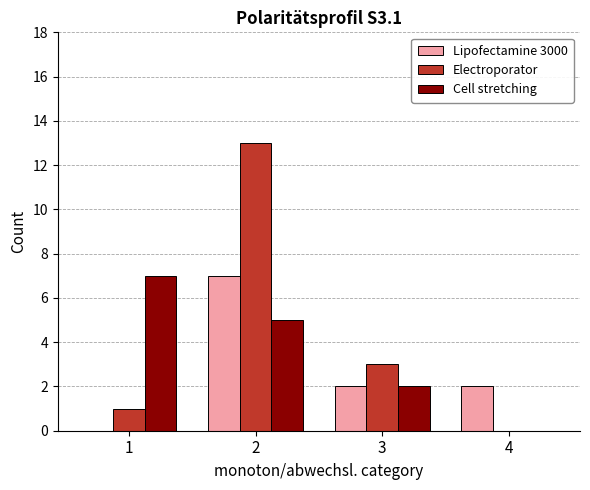

Where does the Electroporator series first go above 3?

2